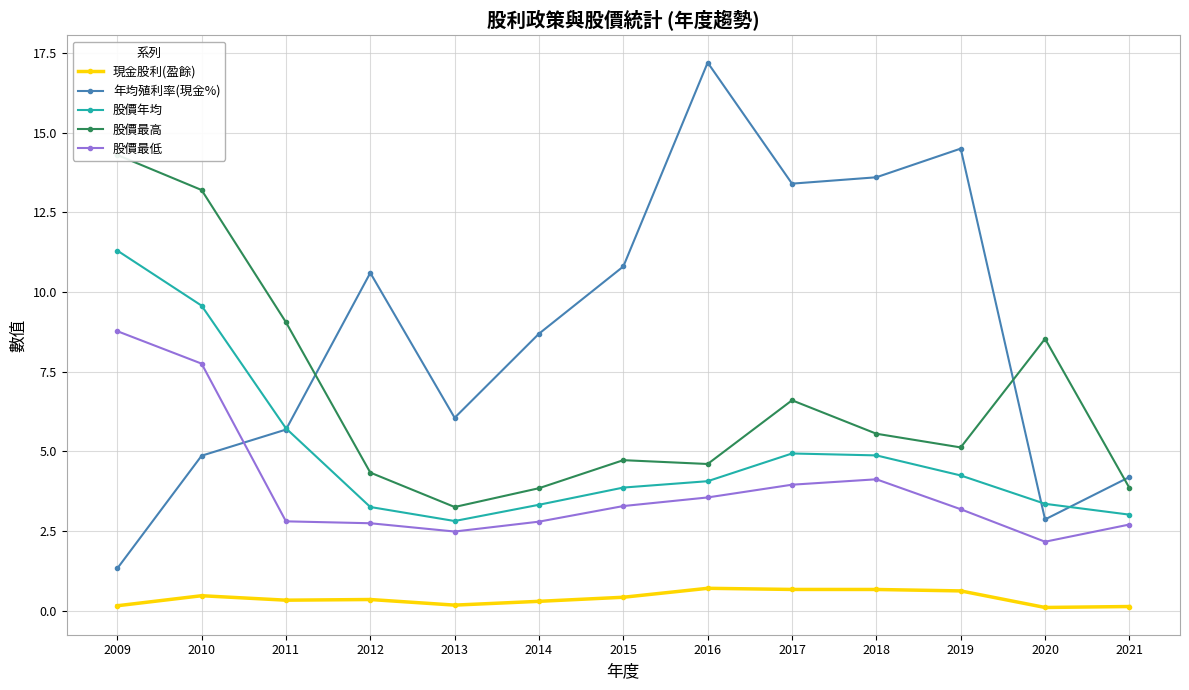

What is the difference between the highest and lowest values at 2016?

16.5